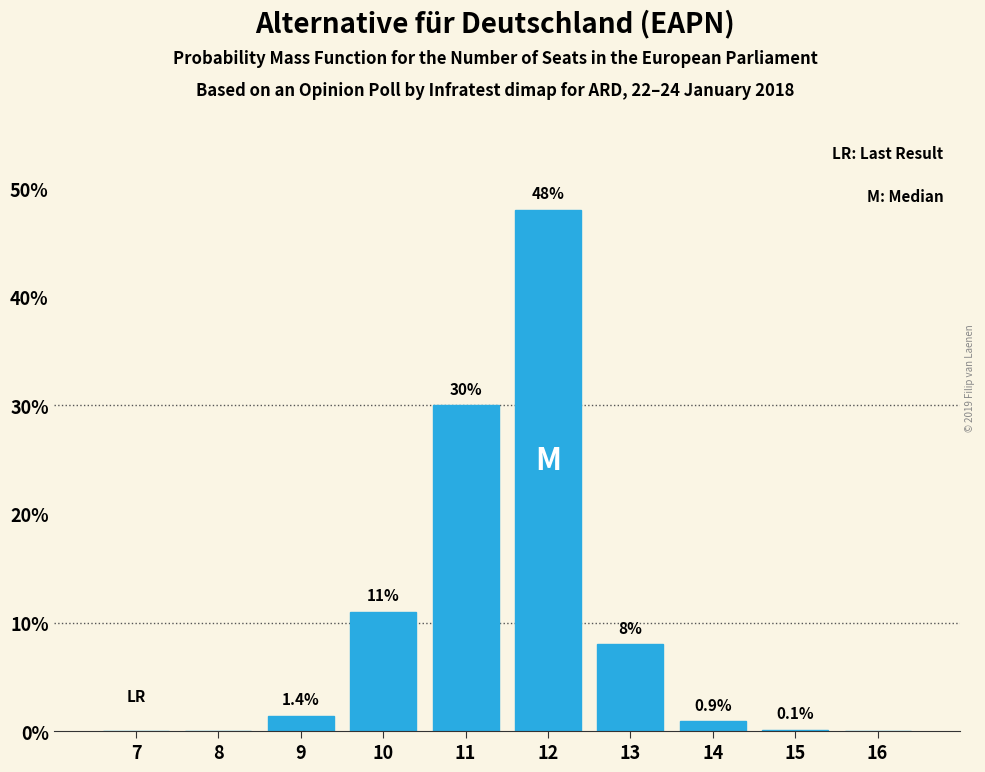

Reading right to left, transcribe all the data shown in this chart.

16=0.0	15=0.1	14=0.9	13=8.0	12=48.0	11=30.0	10=11.0	9=1.4	8=0.0	7=0.0